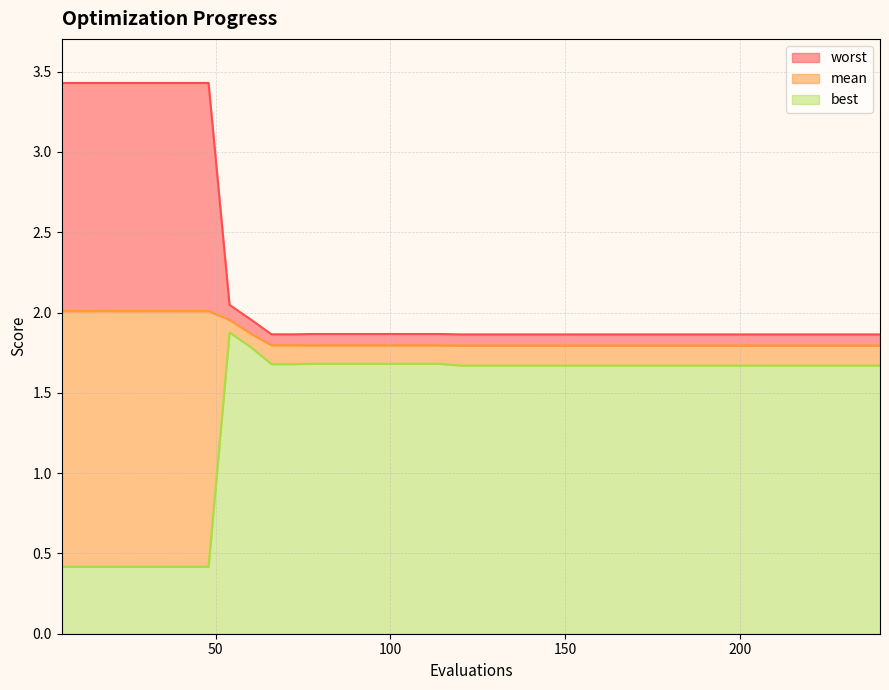

At how many categories does at least one series exceed 1?

40